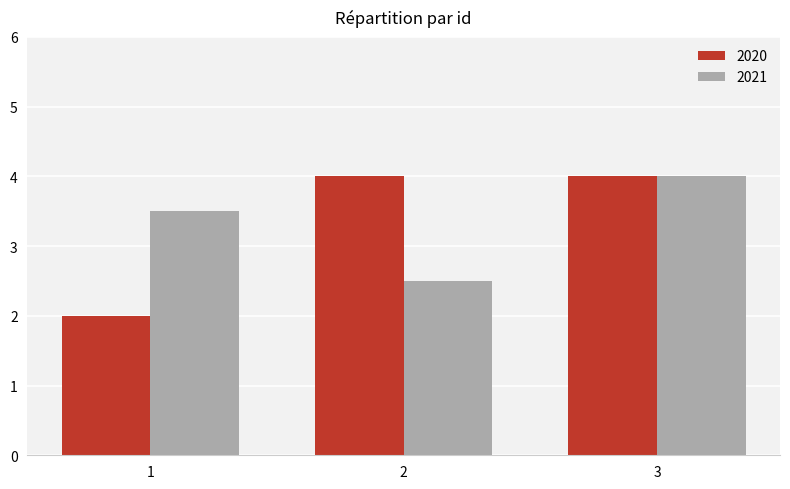

Which series has the widest spread of values?

2020